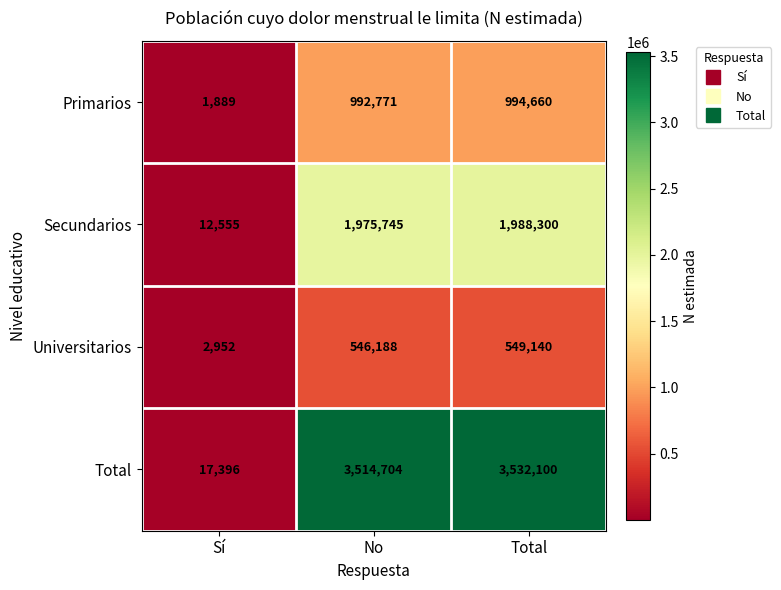

What is the maximum value shown in the chart?

3532100